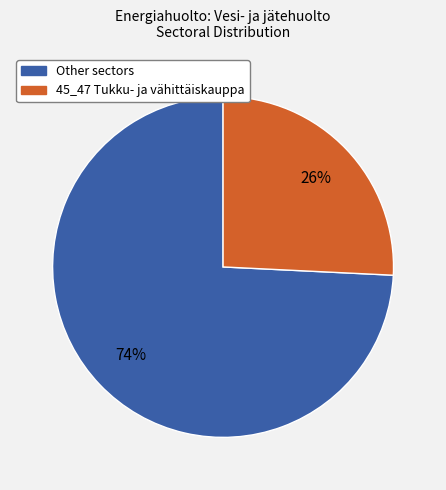

To the nearest percent, what is the difference between the largest and smallest slice percentages?

48%